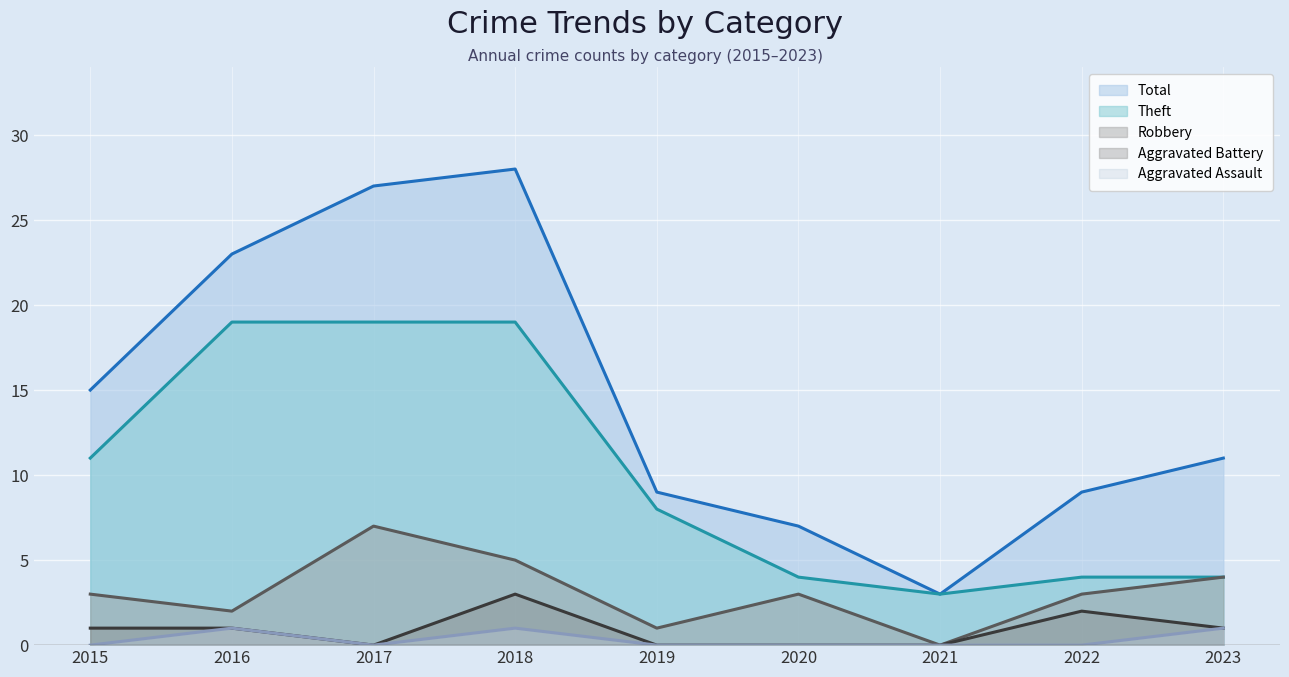

How many lines are shown in the chart?

5